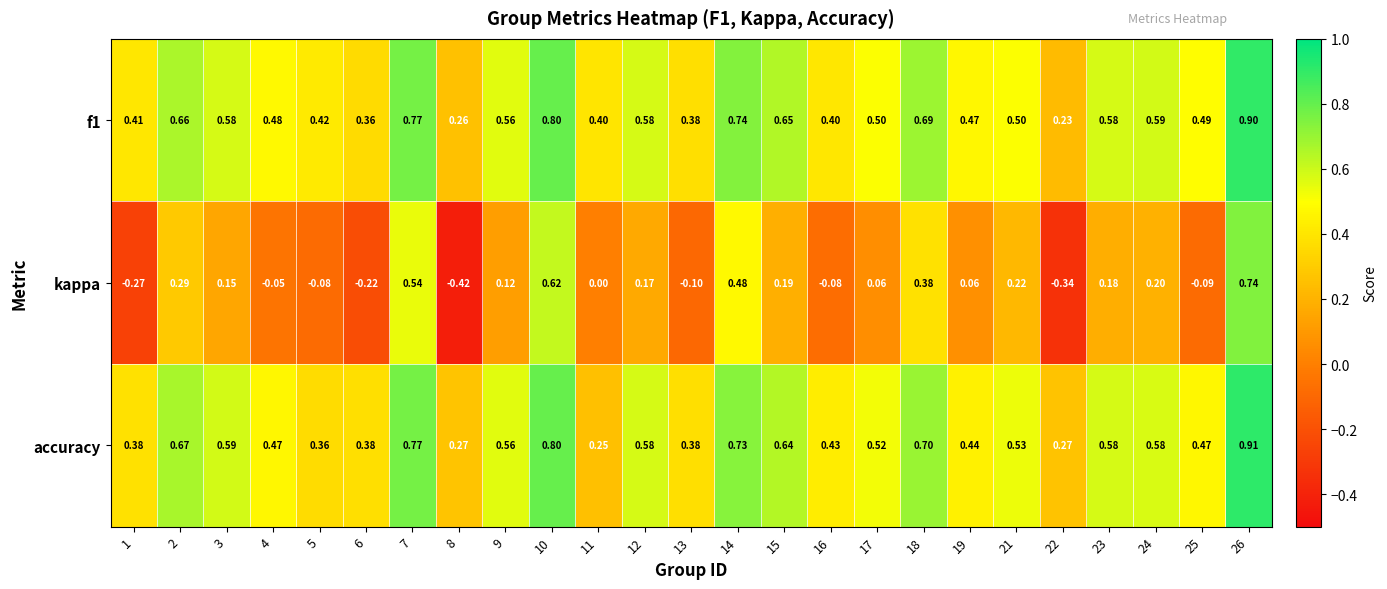

Between 3 and 6, which series saw the biggest shift?

kappa